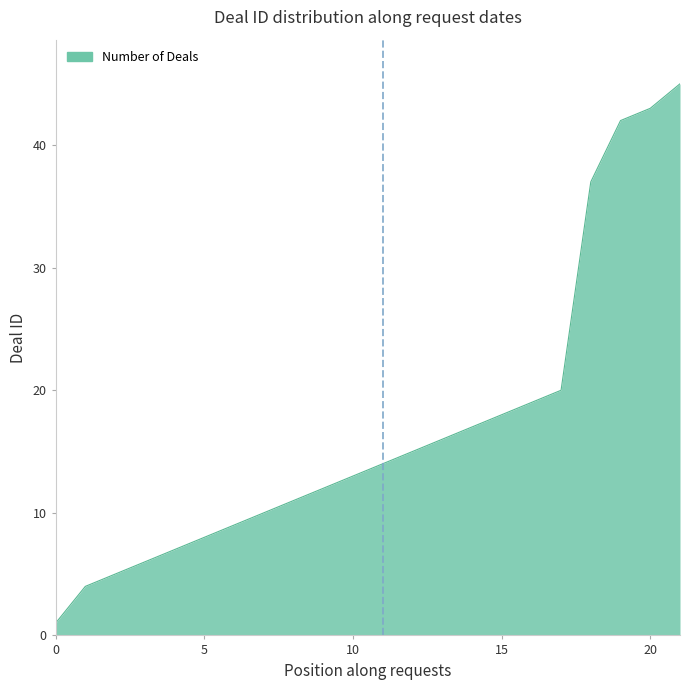

What is the greatest value displayed?

45